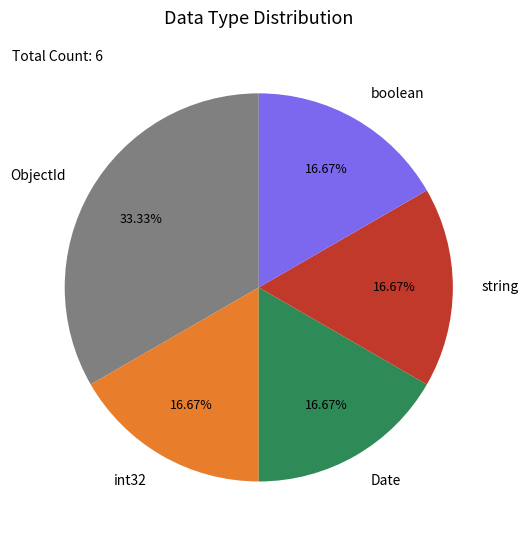

True or false: Date accounts for 17% of the total.

True